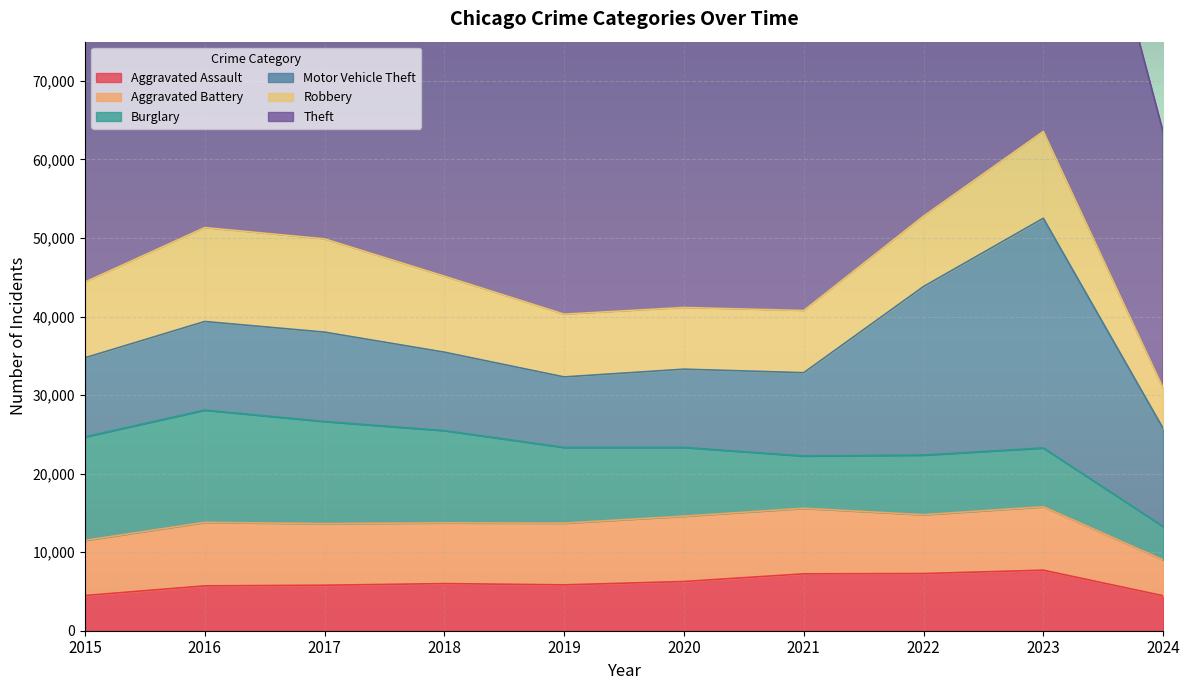

At which category is the sum across all series the highest?

2023